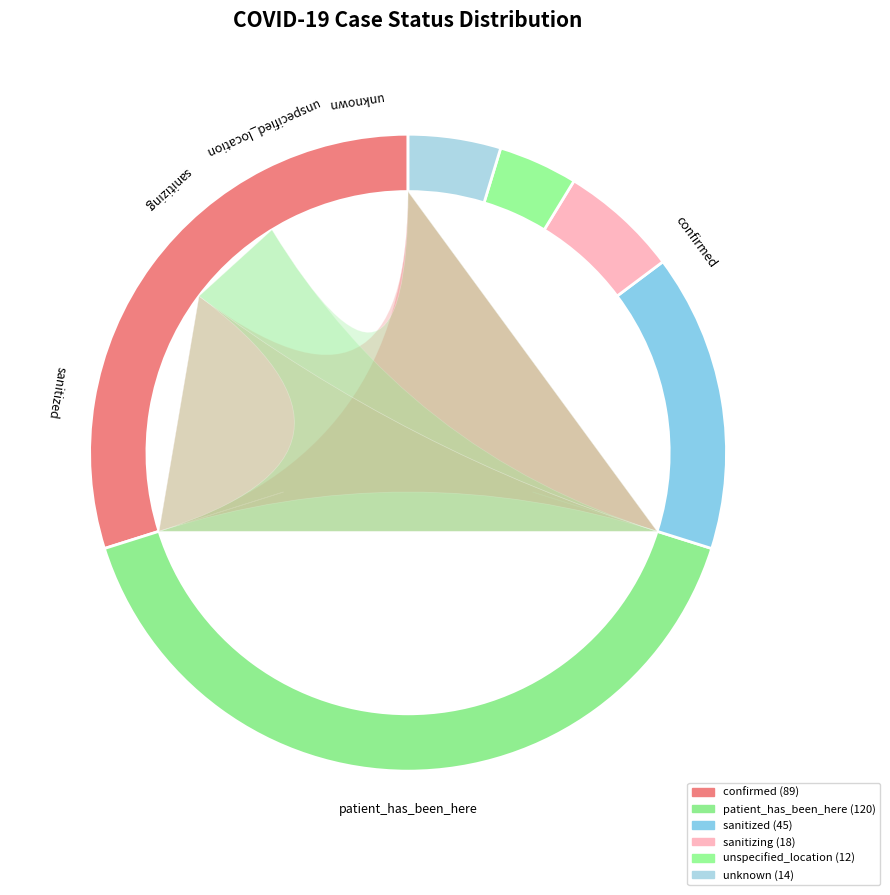

To the nearest percent, what is the average slice percentage?

17%